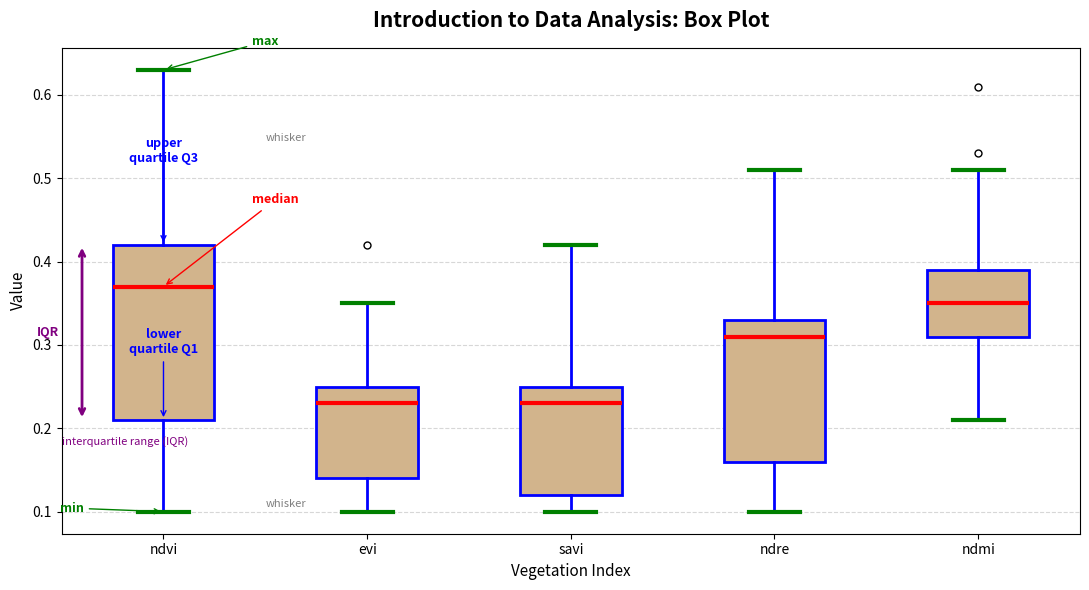

Comparing the boxes themselves (not the whiskers), which one is the tallest?

ndvi